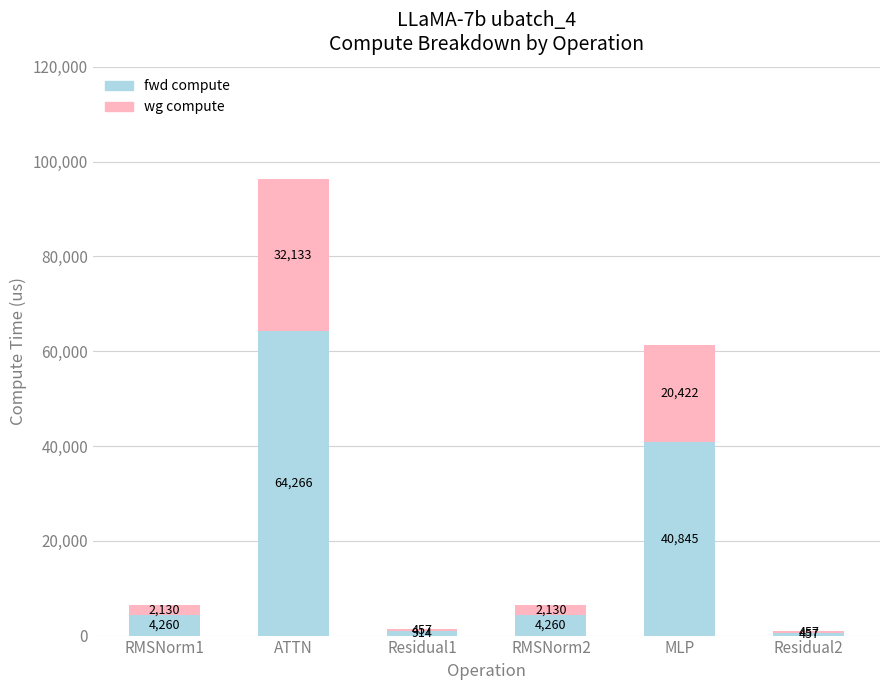

The fwd compute series shows 4260.4 at RMSNorm1. True or false?

True